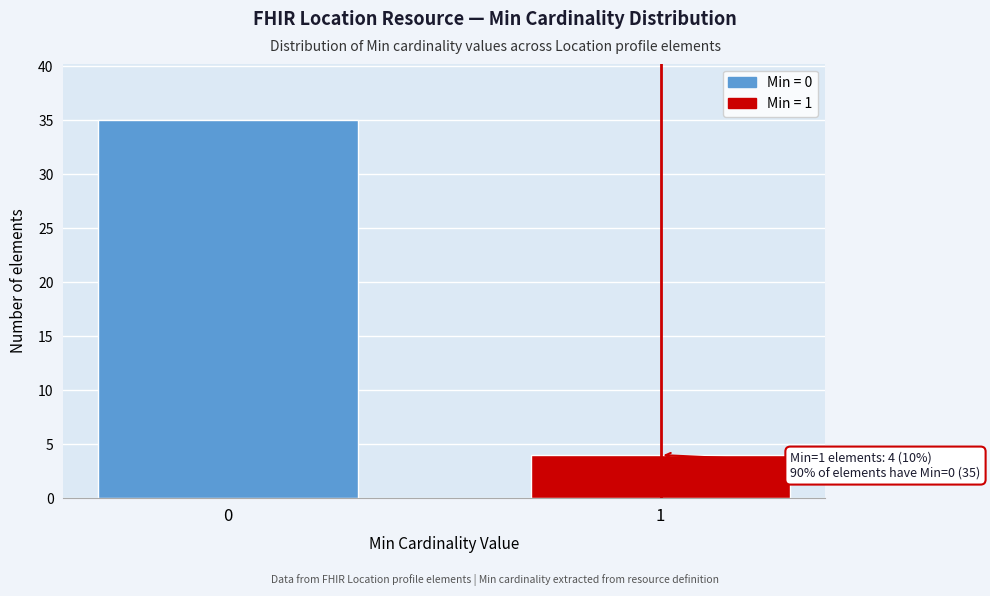

Reading right to left, extract all data points from this chart.

1=4	0=35